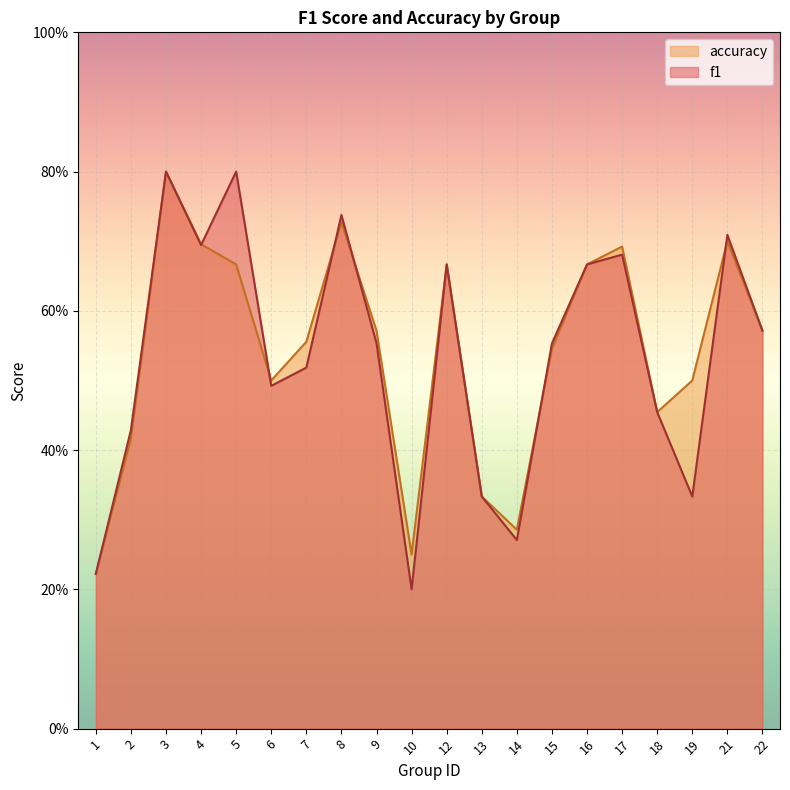

Reading left to right, what are all the values shown in this chart?

f1: 1=0.2	2=0.4	3=0.8	4=0.7	5=0.8	6=0.5	7=0.5	8=0.7	9=0.6	10=0.2	12=0.7	13=0.3	14=0.3	15=0.6	16=0.7	17=0.7	18=0.5	19=0.3	21=0.7	22=0.6
accuracy: 1=0.2	2=0.4	3=0.8	4=0.7	5=0.7	6=0.5	7=0.6	8=0.7	9=0.6	10=0.2	12=0.7	13=0.3	14=0.3	15=0.5	16=0.7	17=0.7	18=0.5	19=0.5	21=0.7	22=0.6